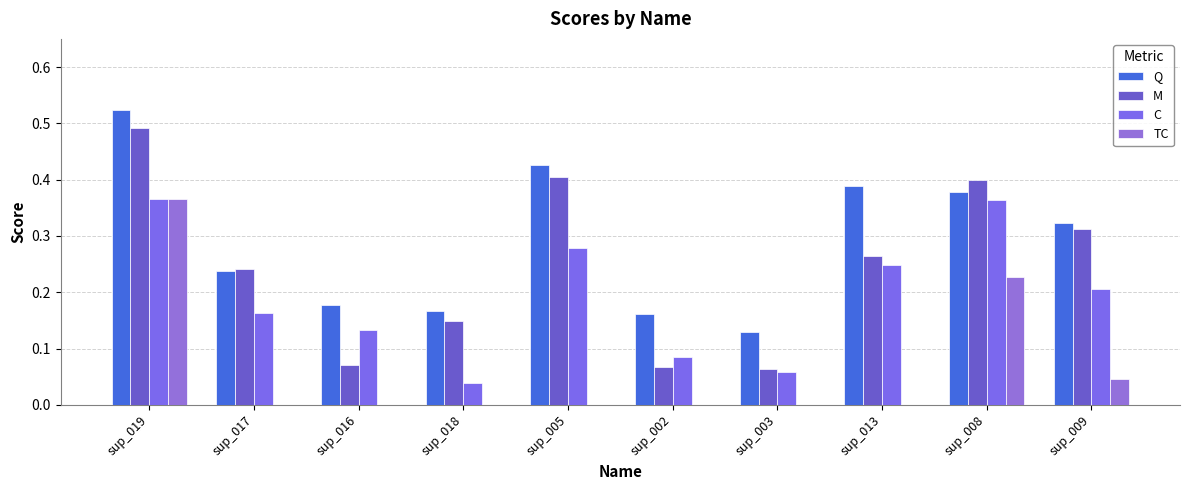

Count the number of categories in the chart.

10